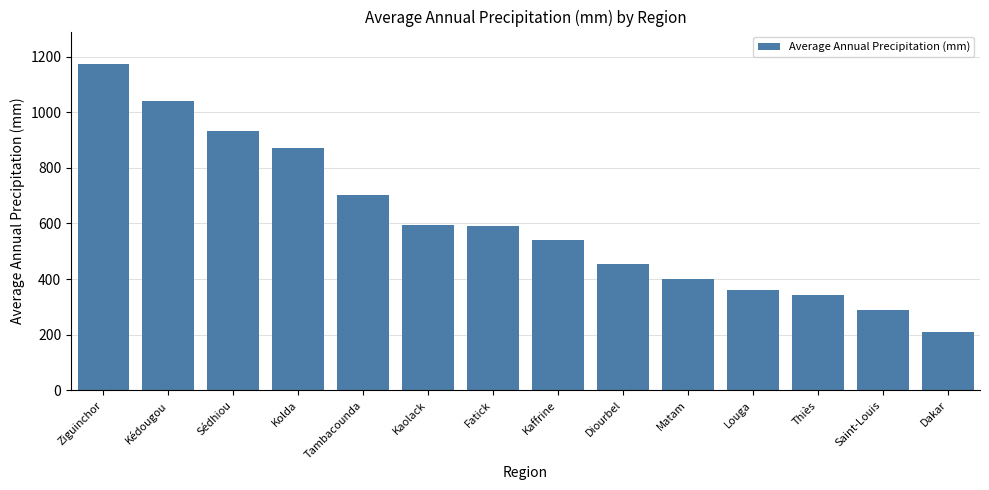

What is the change in value from Ziguinchor to Tambacounda?

-470.9